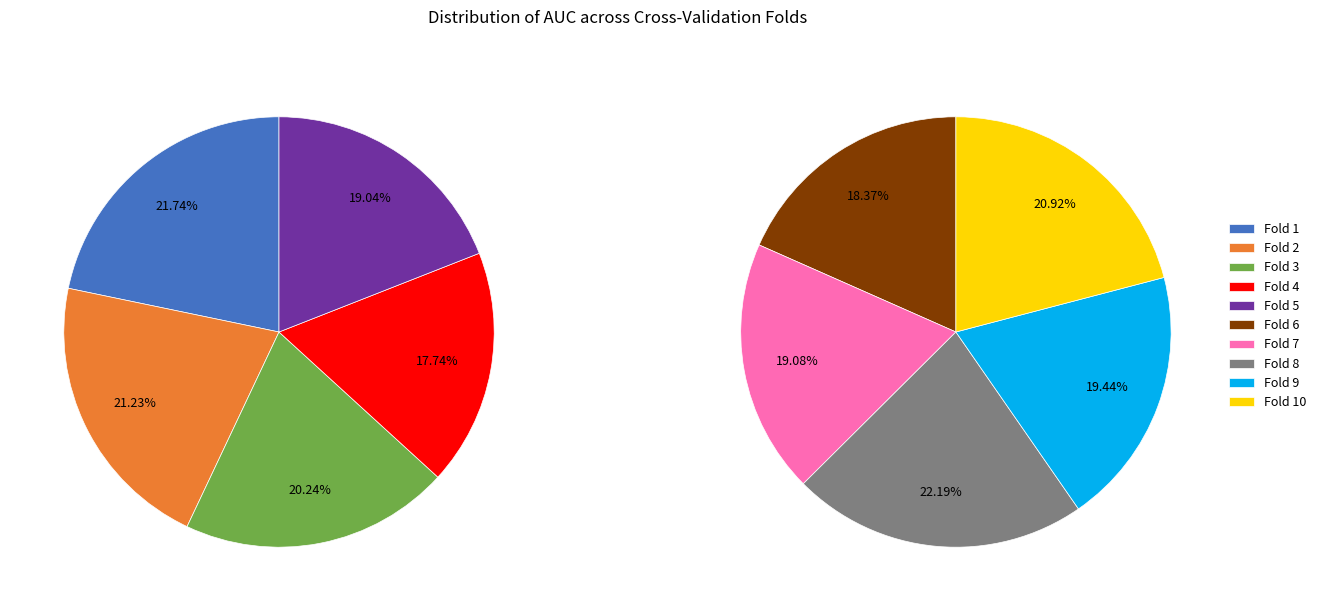

The Fold 1 slice represents 1% of the pie. True or false?

False